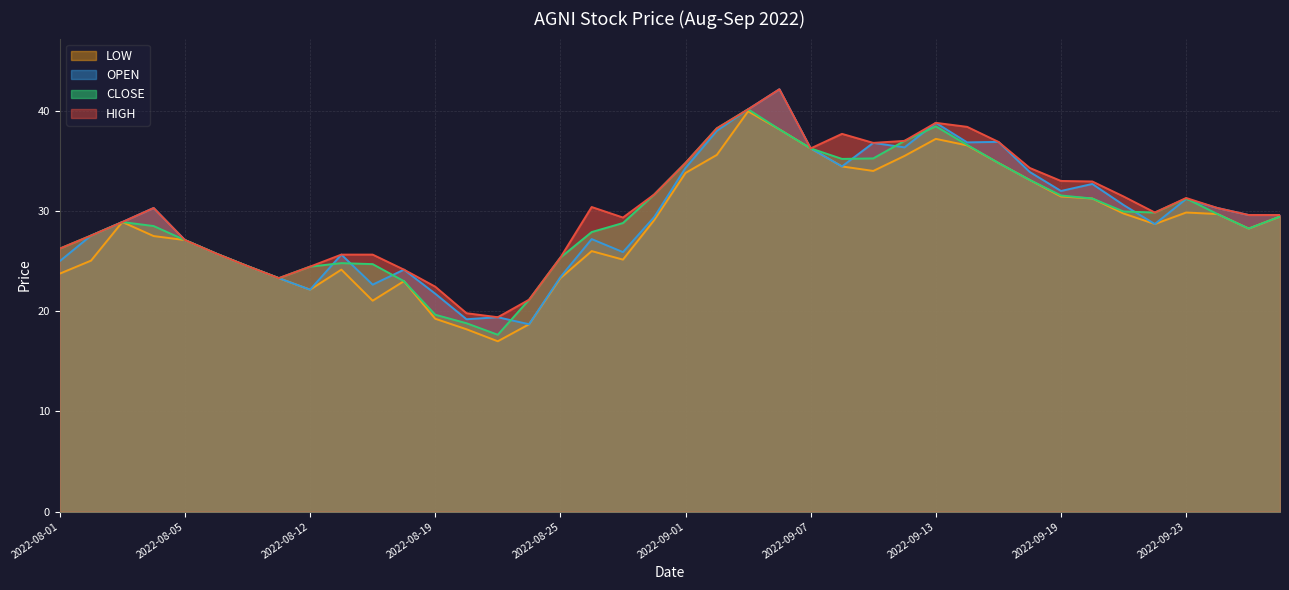

What is the difference between the HIGH values at 2022-09-07 and 2022-08-03?

7.4